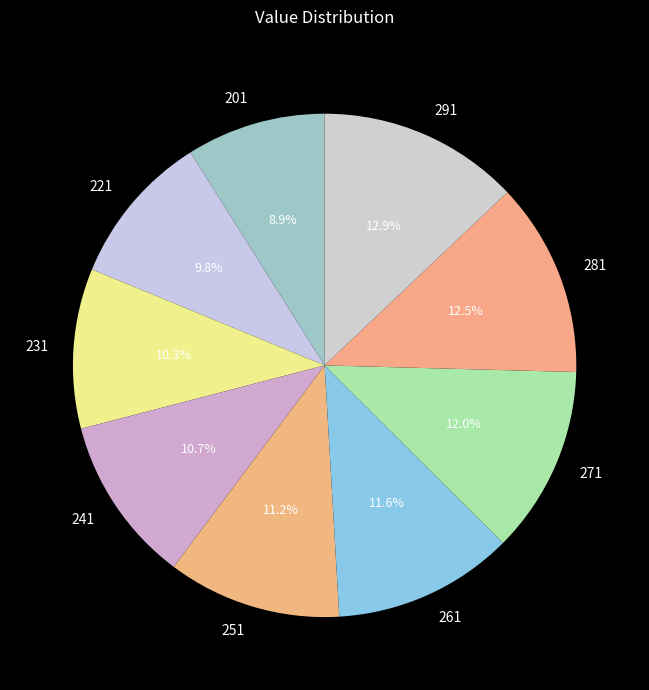

What percentage is the 271 slice, to the nearest percent?

12%